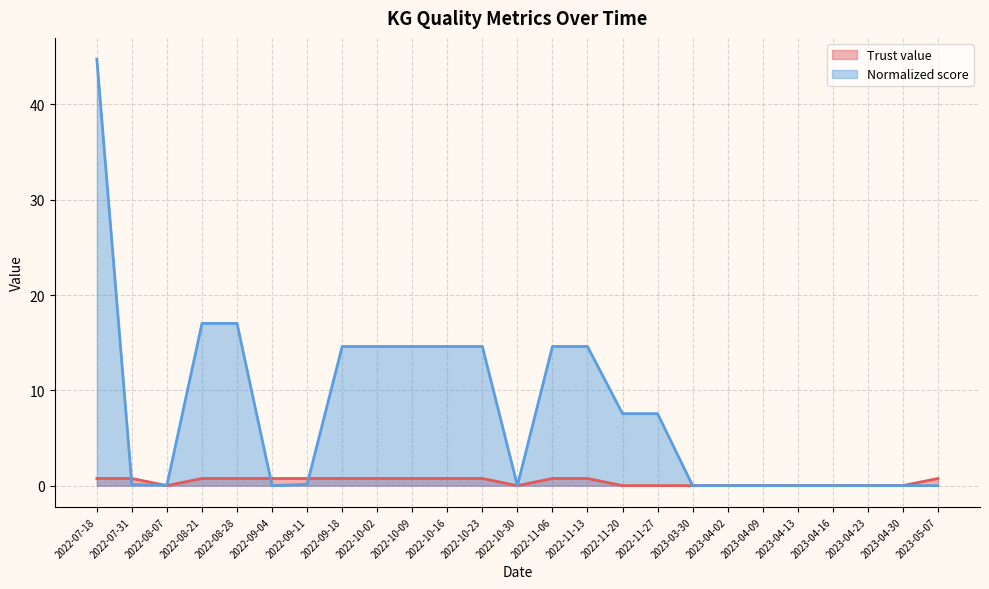

What position from the left is 2022-09-04?

6